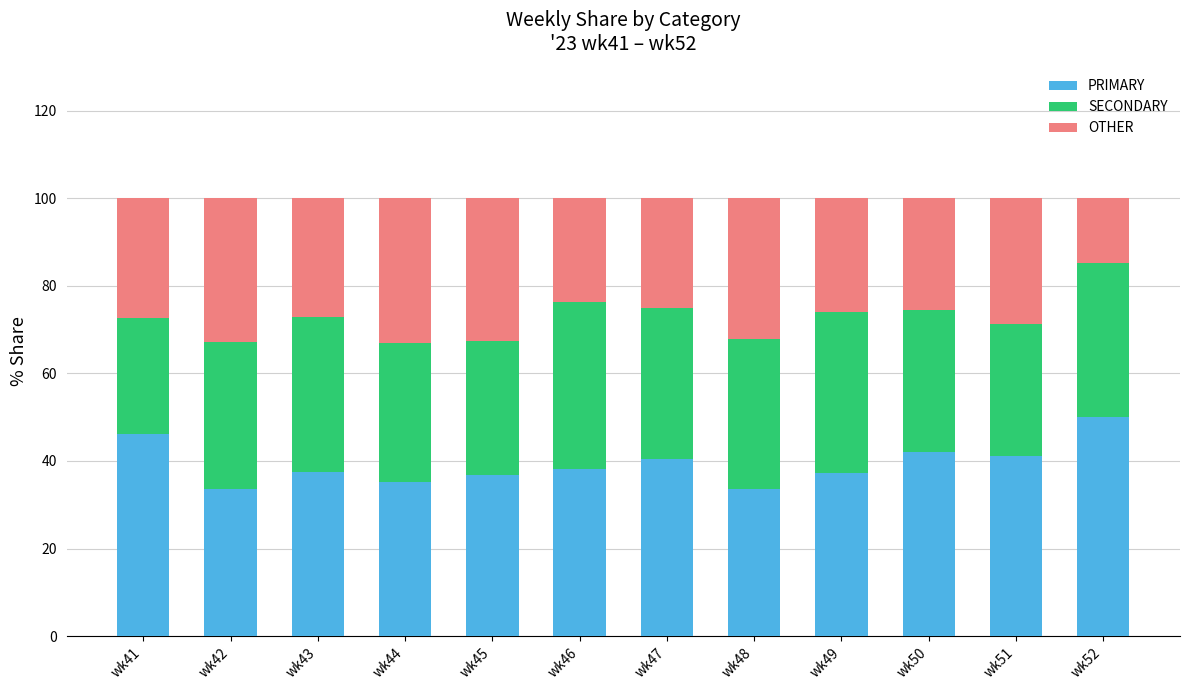

What is the lowest value of the PRIMARY series?

33.5